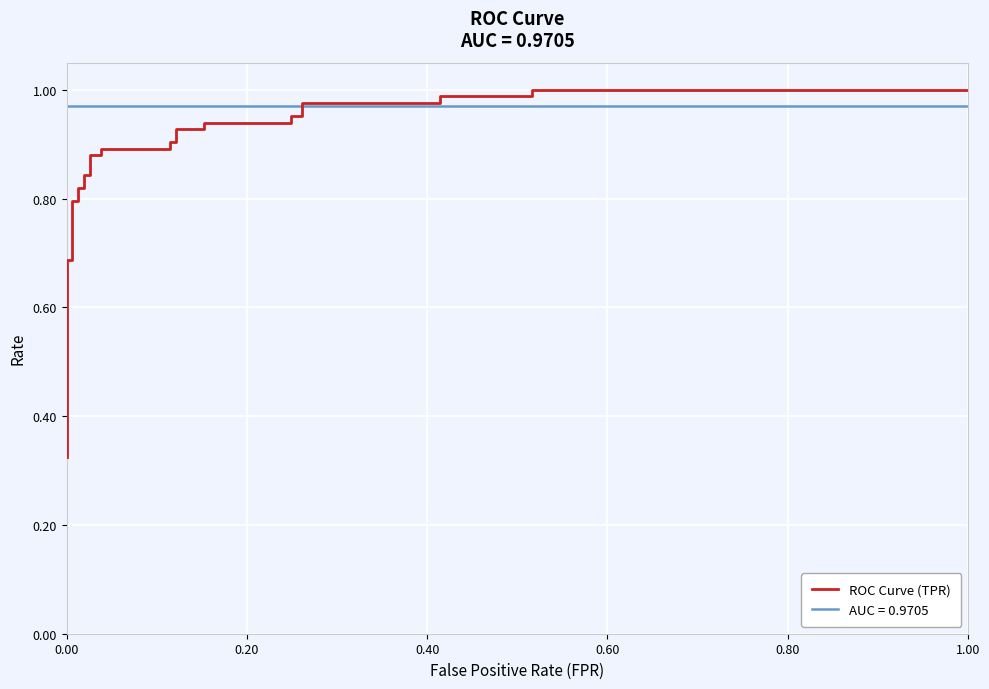

Count the number of categories in the chart.

29